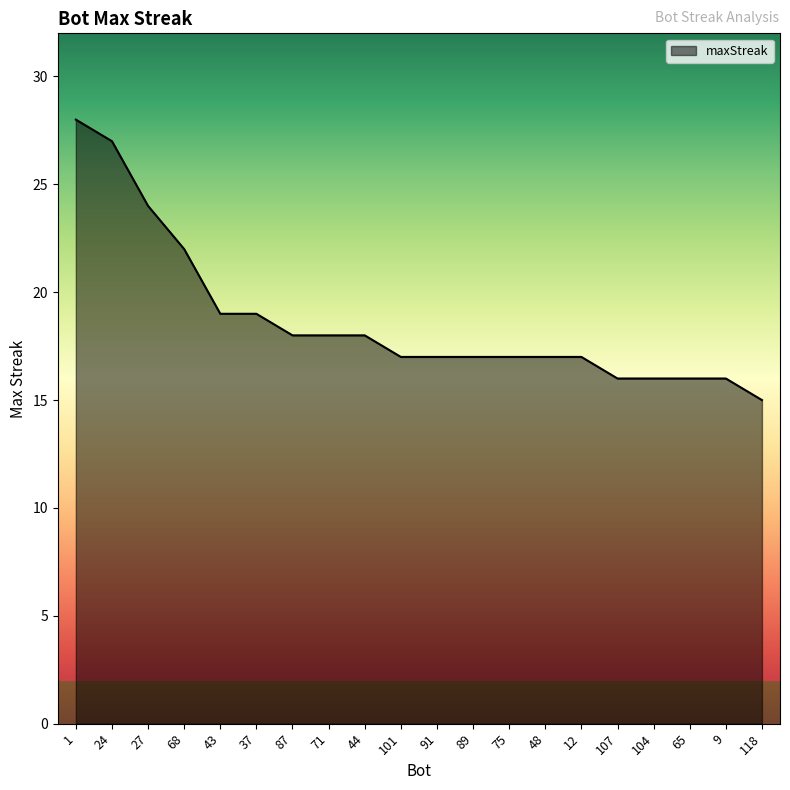

What value does the data have at 87?

18